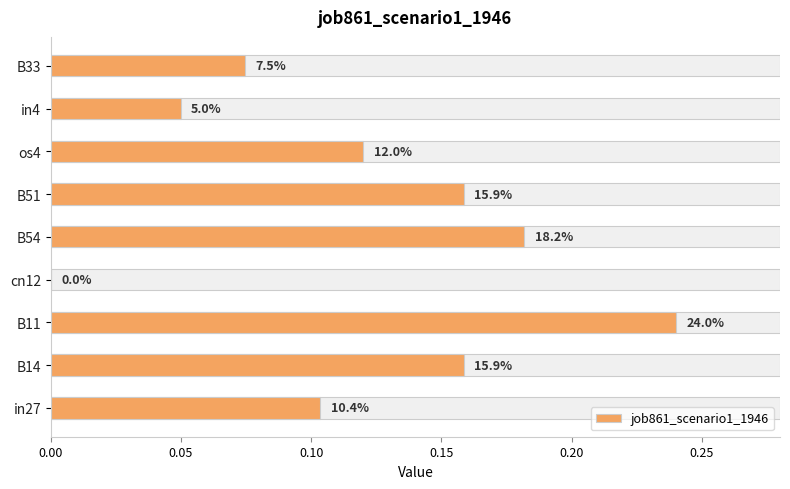

Count the number of data series in this chart.

1